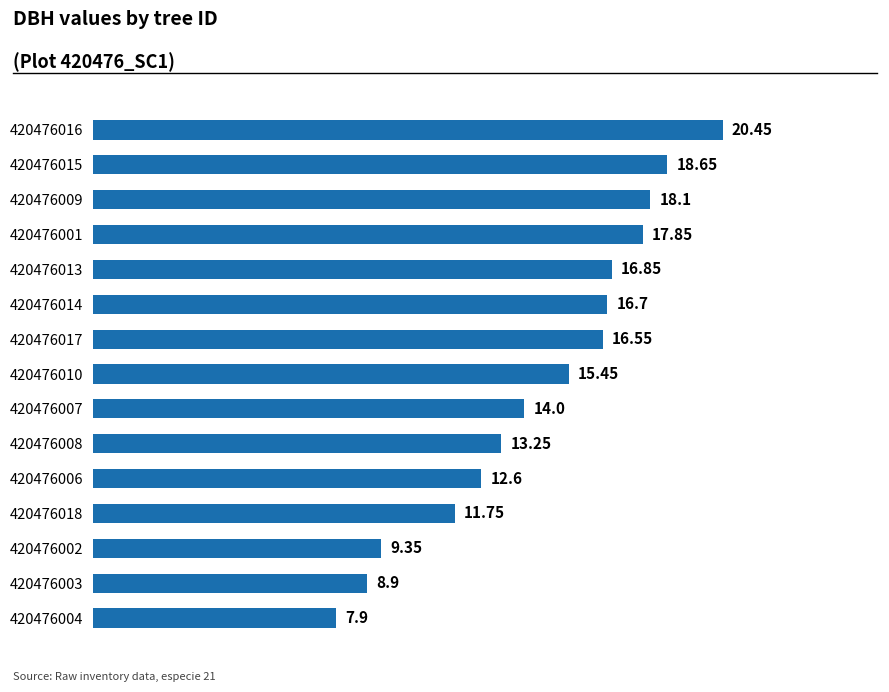

What is the difference between the values at 420476013 and 420476016?

3.6